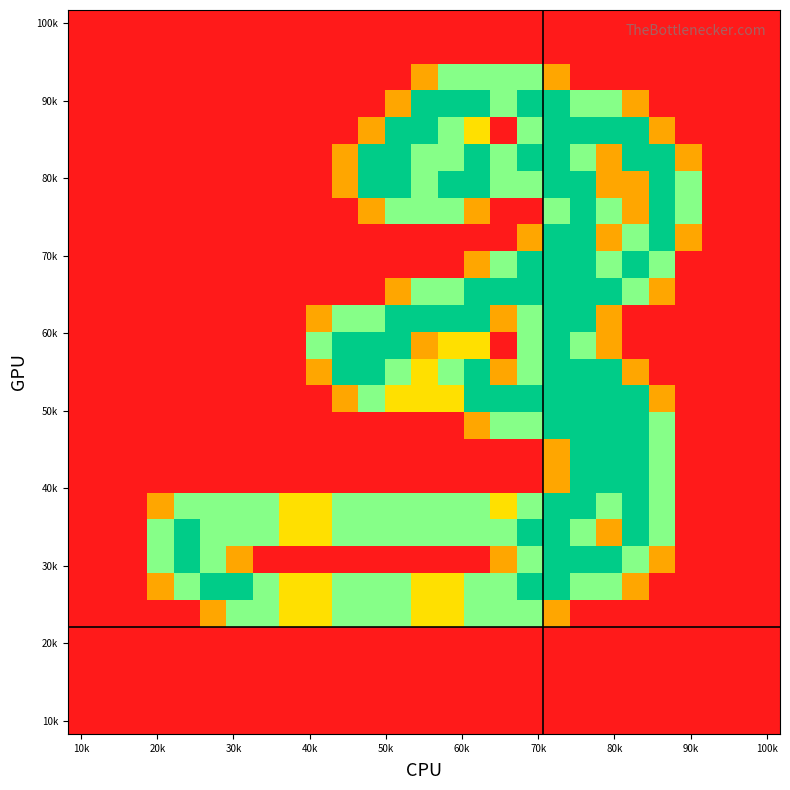

What is the maximum value shown in the chart?

2.0